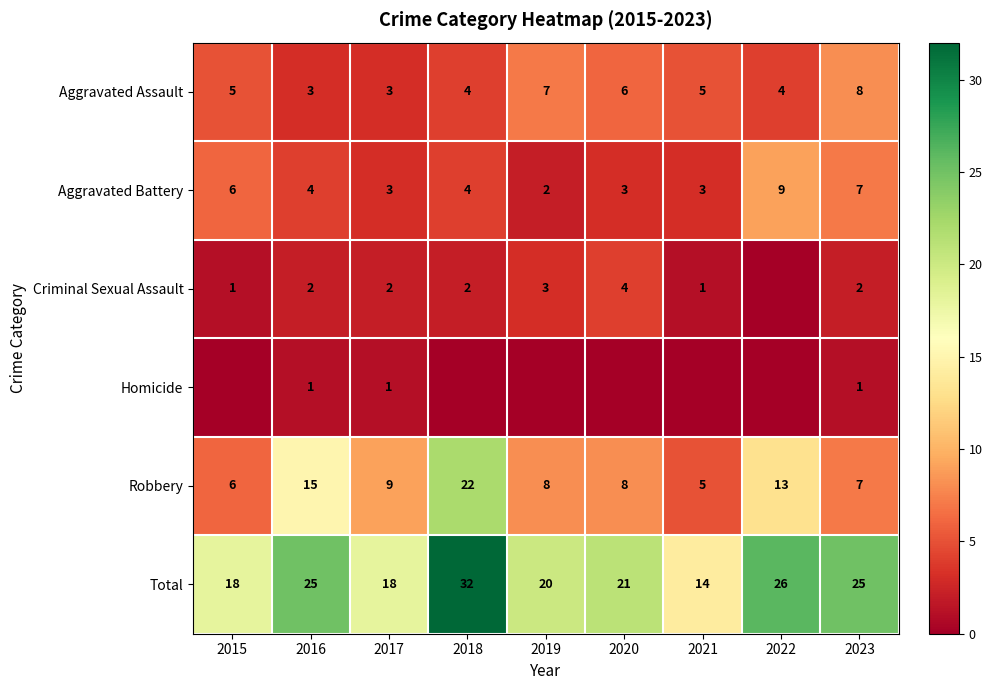

True or false: Robbery has a value of 6 at 2015.

True